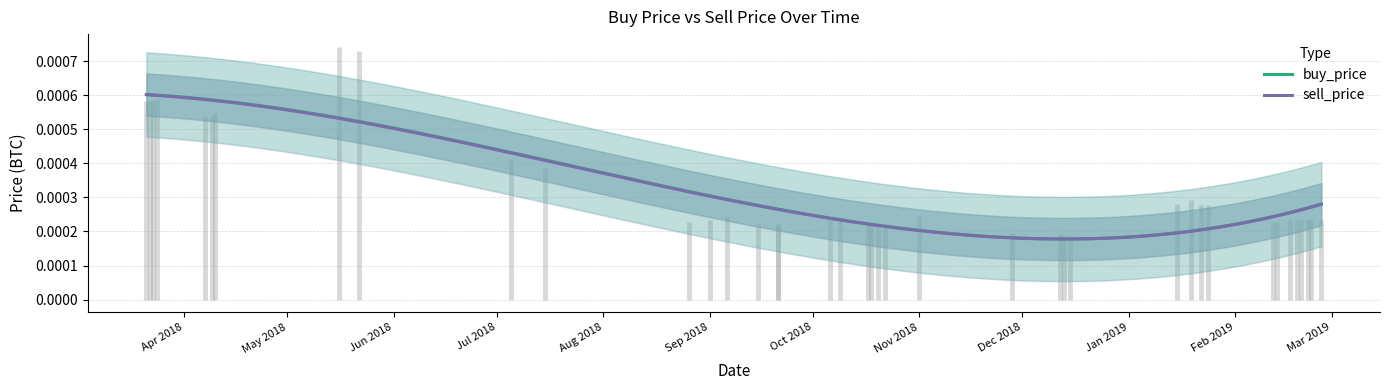

True or false: sell_price and buy_price intersect in this chart.

False